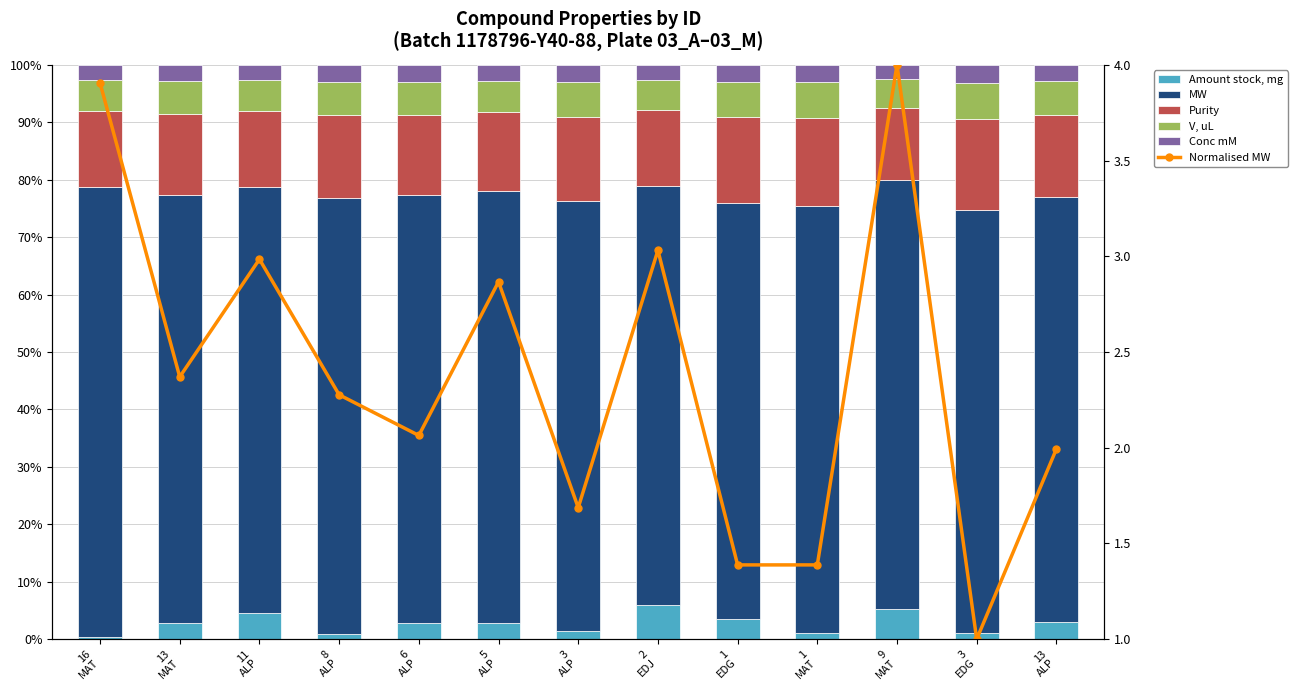

Count the number of data series in this chart.

6